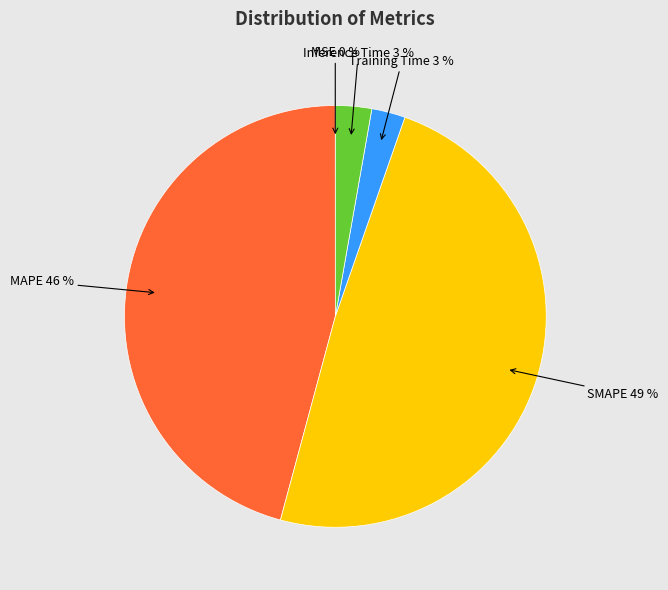

Between Training Time 3 % and MAPE 46 %, which is larger?

MAPE 46 %